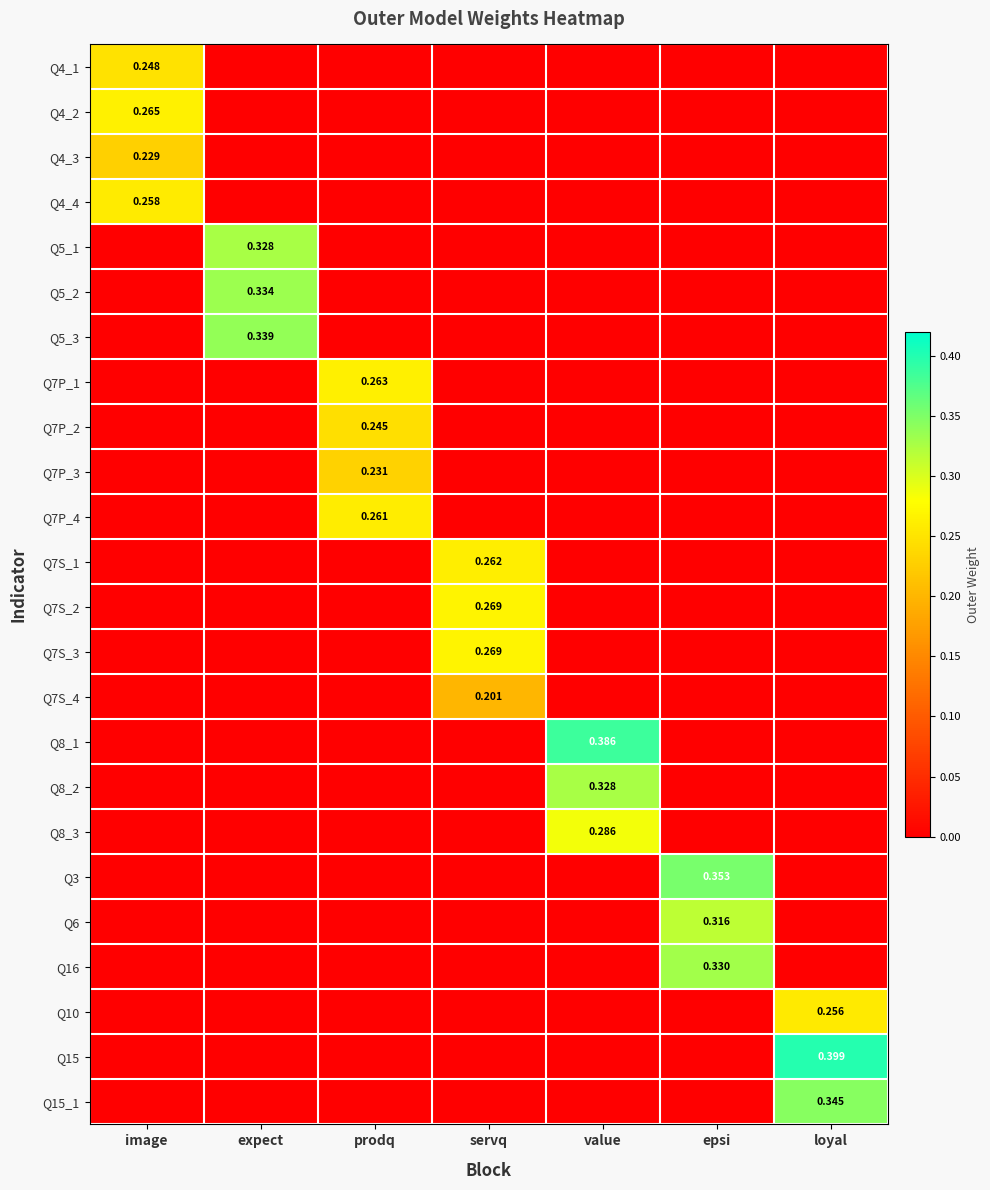

At which label is Q7P_4 closest to 0?

image